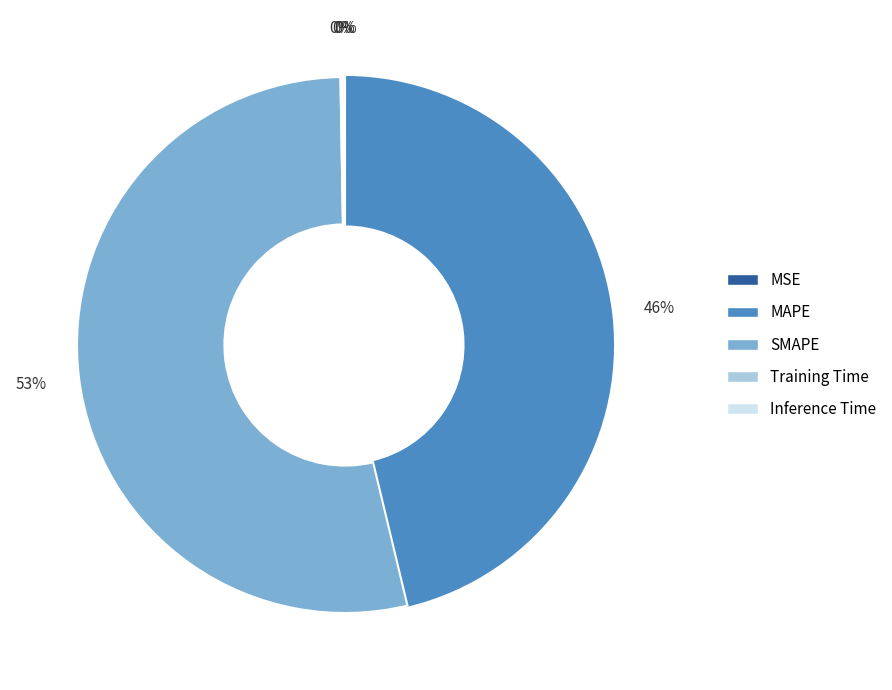

Combined, do SMAPE and MAPE account for over 50%?

Yes